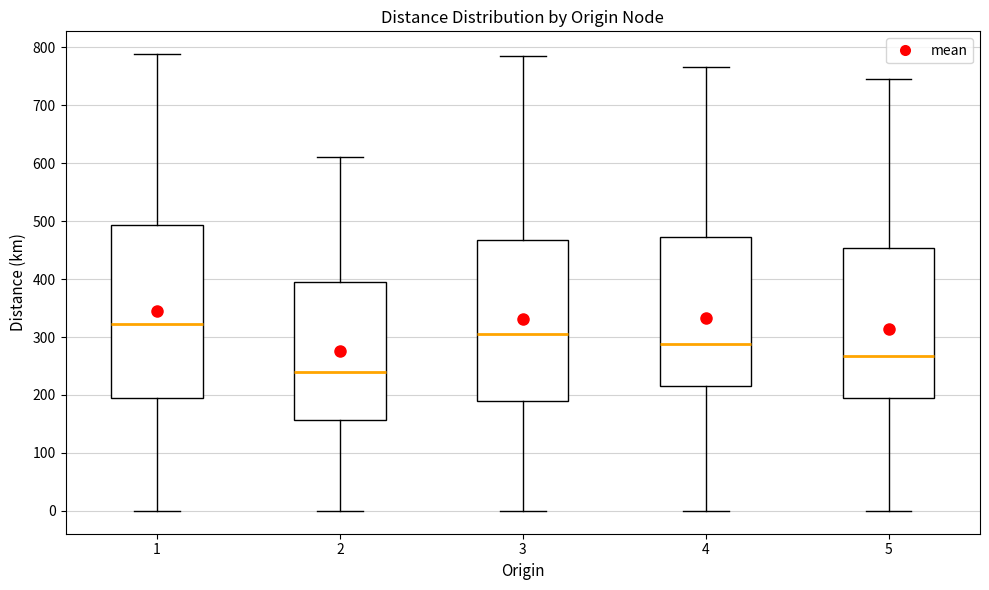

Where does the lower whisker of the box at x = 4 end on the y-axis? The values are not printed on the chart, so give them approximately, as read against the axis.

0